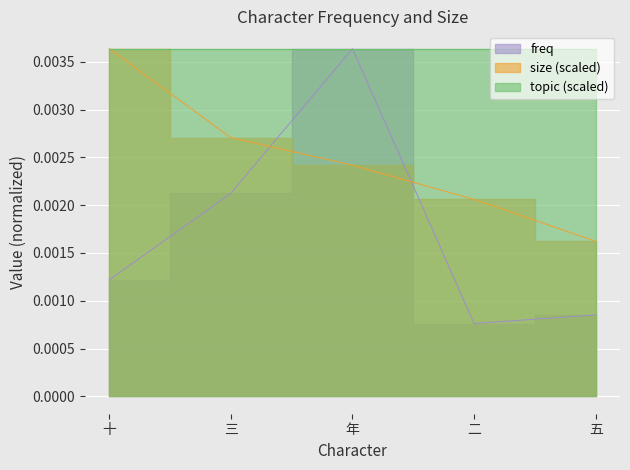

Which has a higher value, 二 or 三?

三